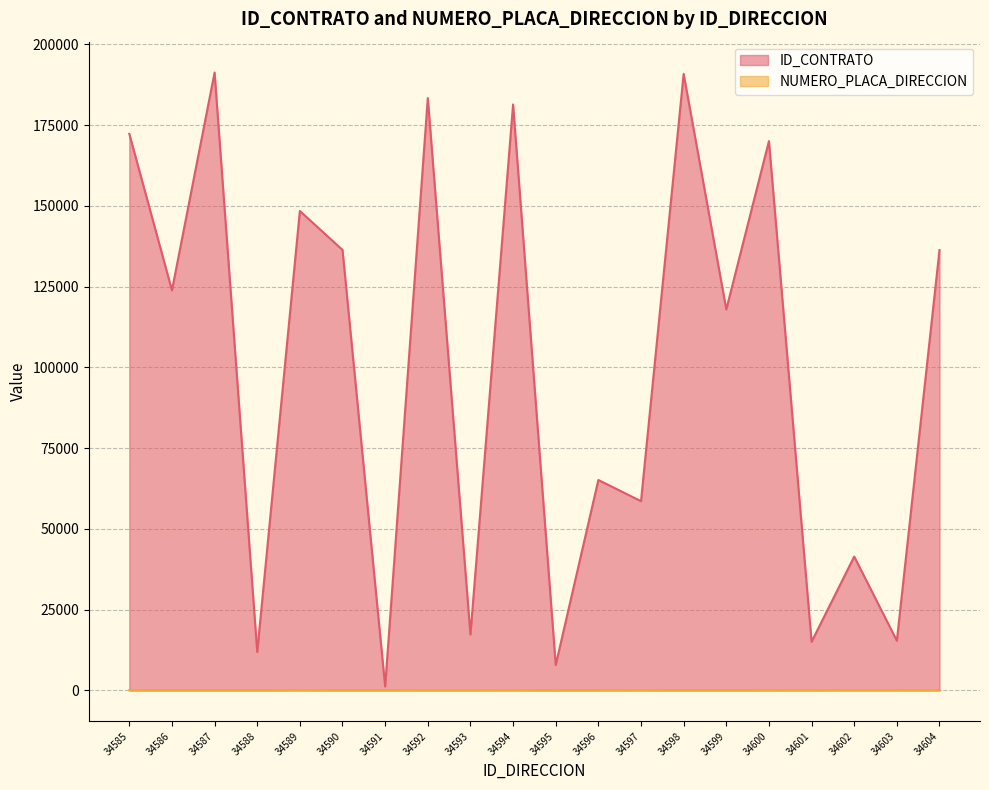

Is it true that NUMERO_PLACA_DIRECCION equals 3 at 34595?

False